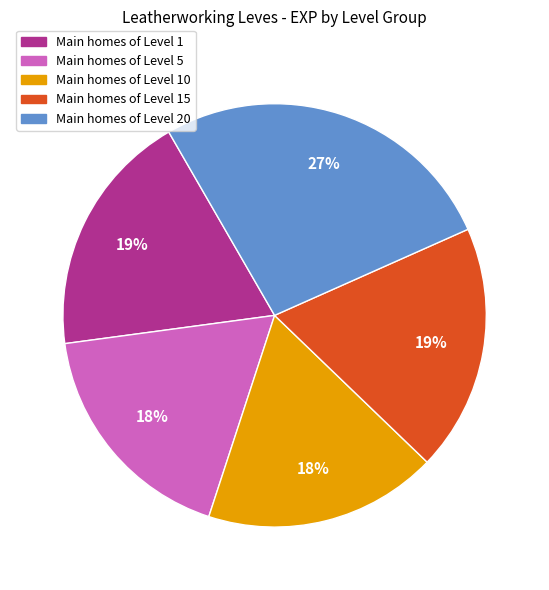

Does any single category account for the majority?

No